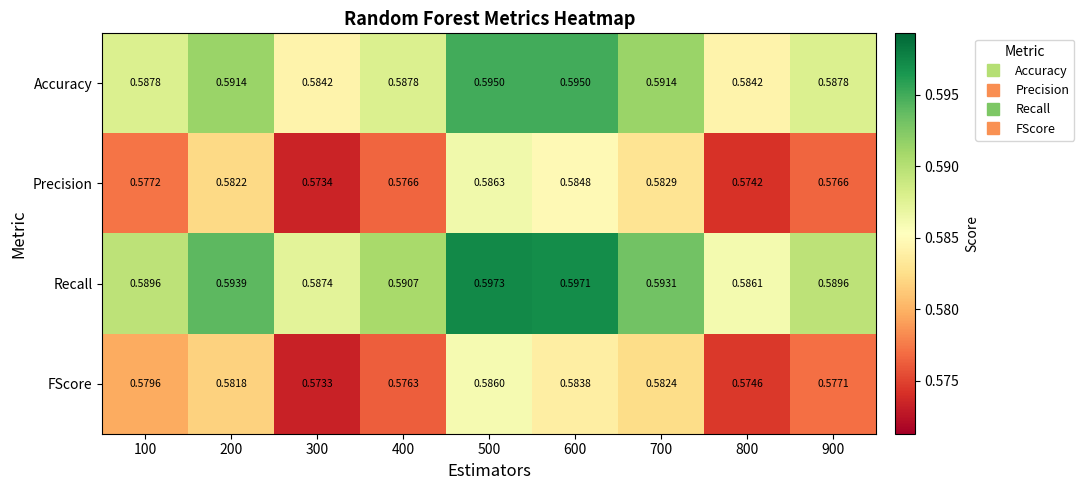

At which category is the sum across all series the highest?

500